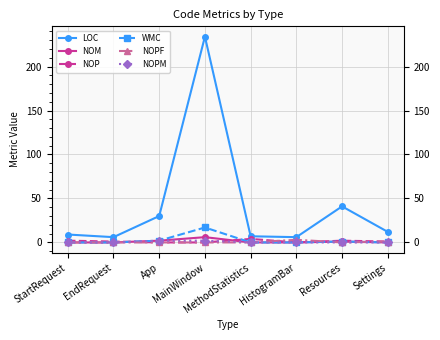

What is the total value across all series at MethodStatistics?

11